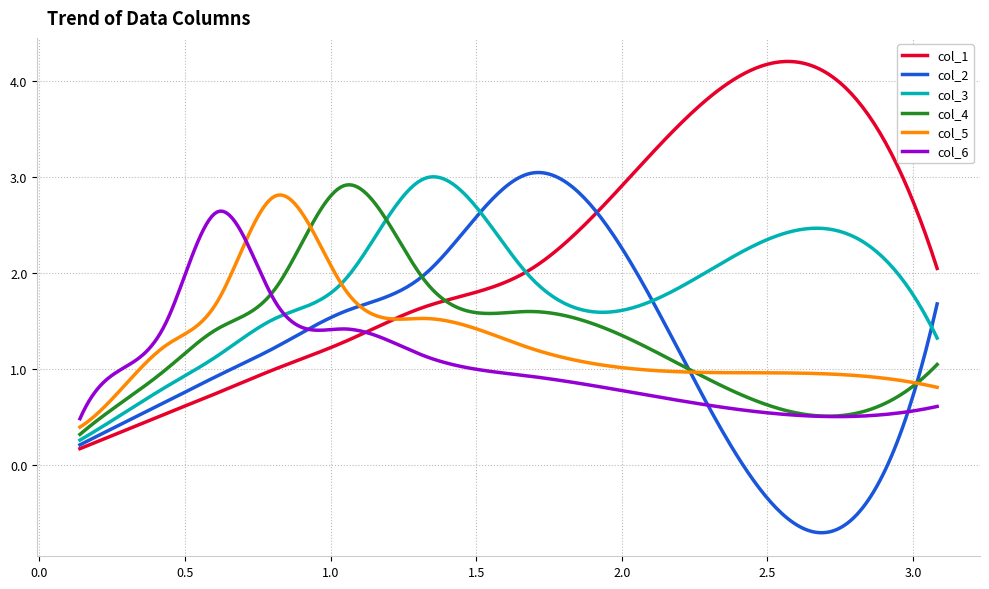

Does the chart have visible grid lines?

Yes